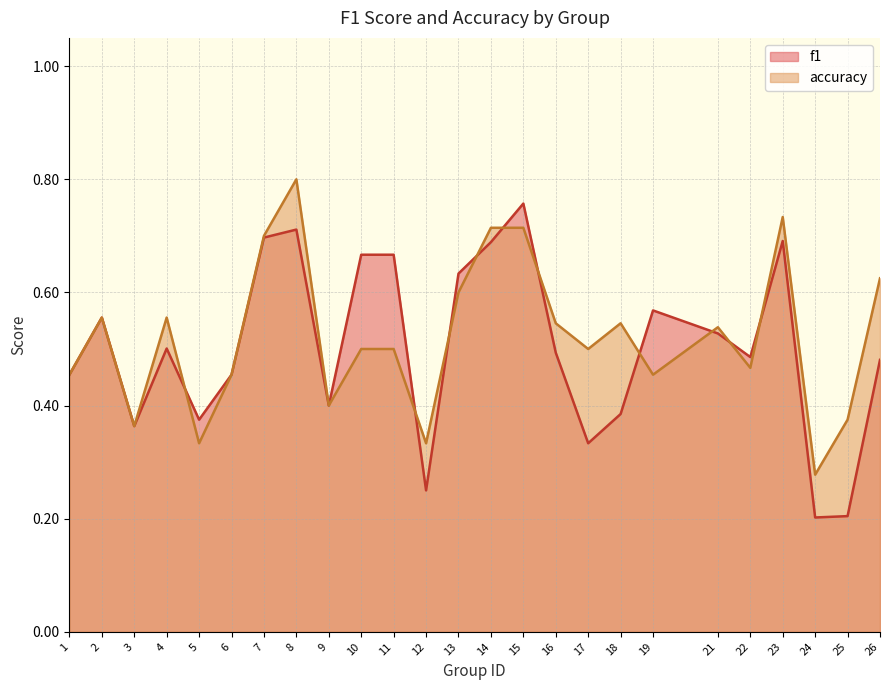

Which series changed the most between 13 and 19?

accuracy